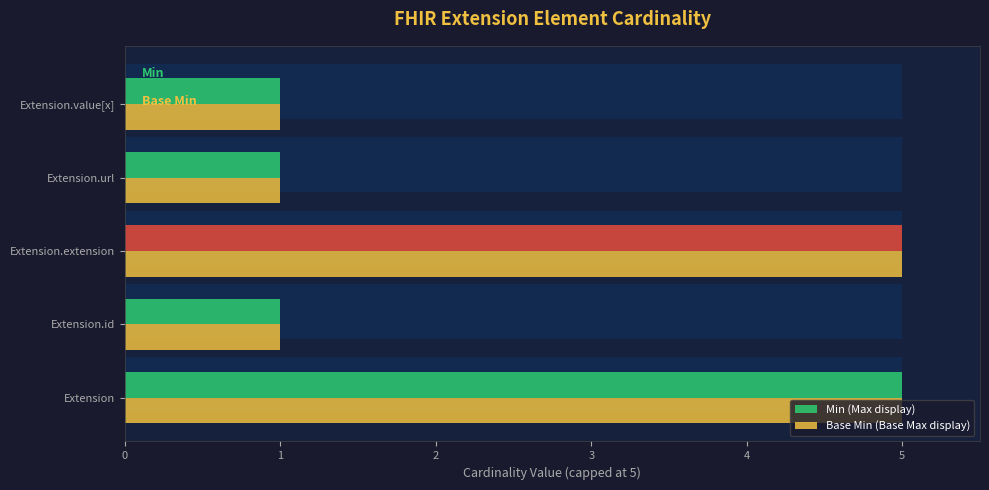

How many bars are there in each group?

2